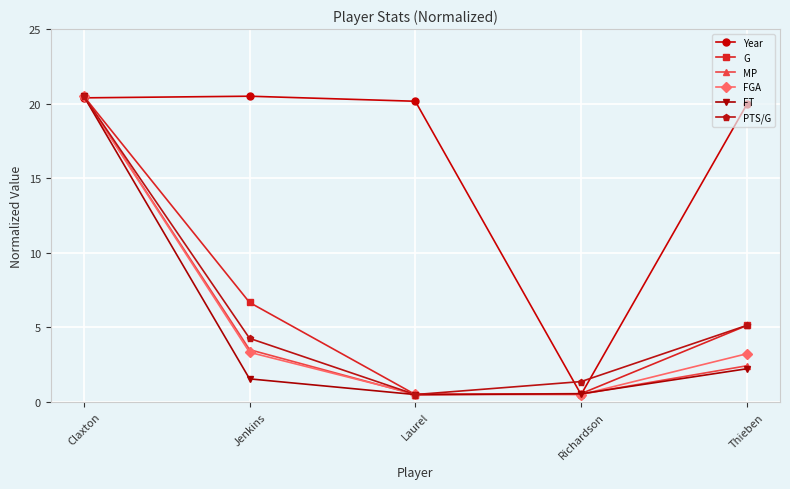

After their last crossing, which series has the higher values: FGA or PTS/G?

PTS/G